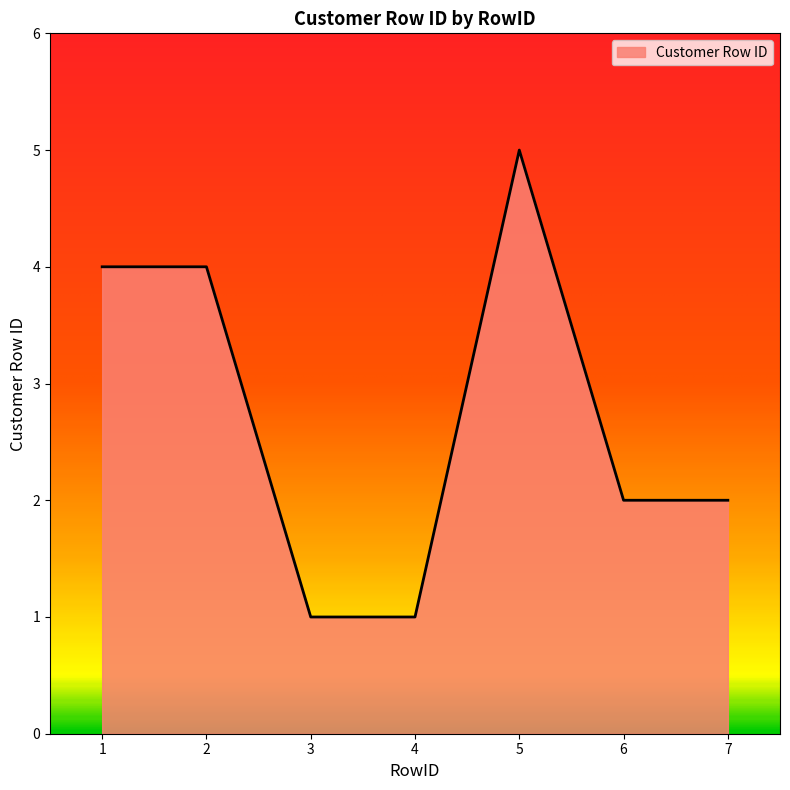

The chart shows a value of 1 at 3. True or false?

True